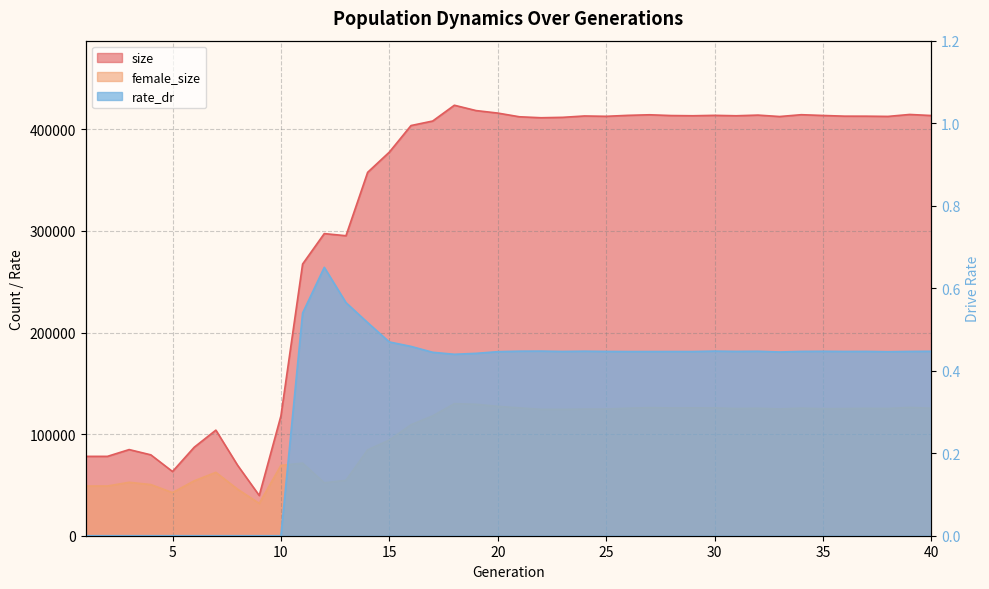

How many distinct data groups are displayed?

3